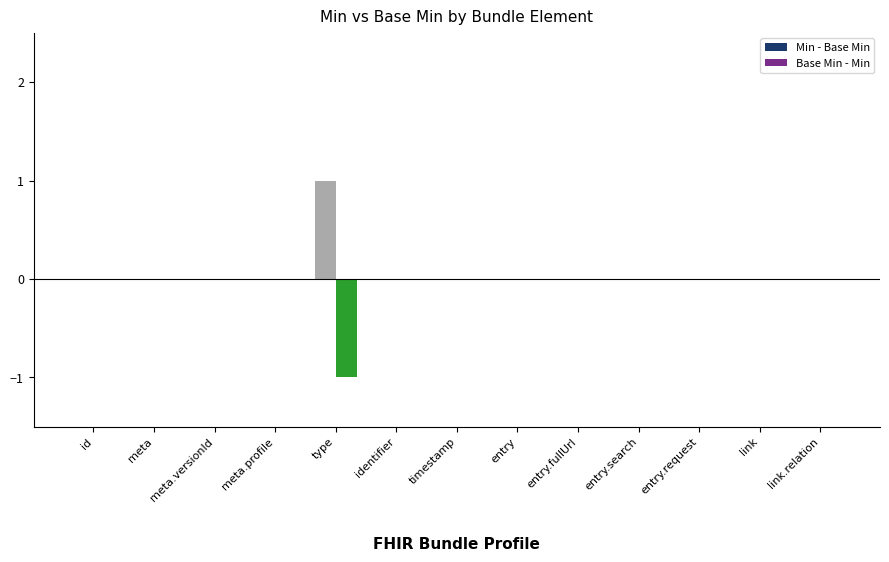

What is the label of the 13th bar from the right?

Bundle.id